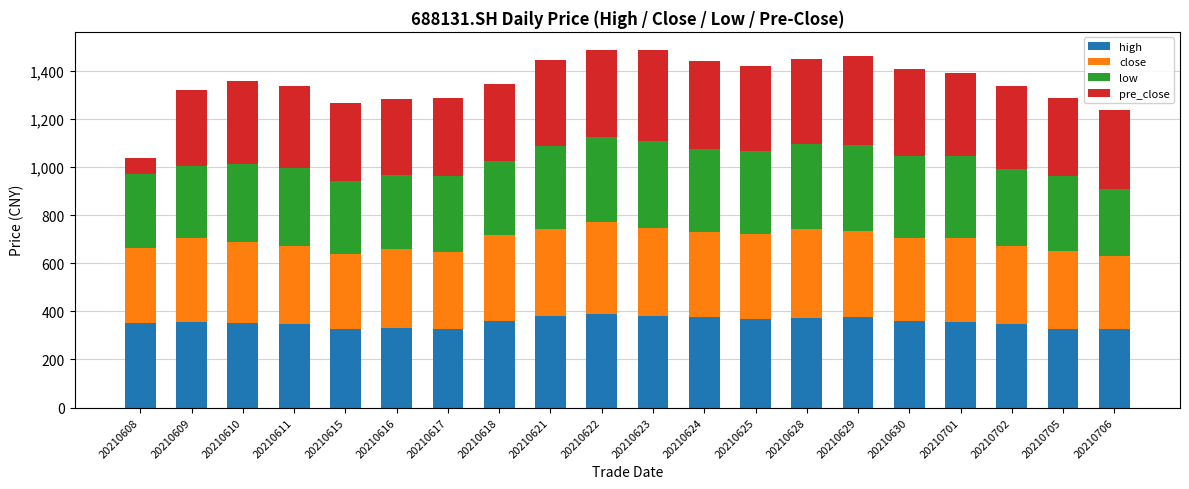

What is the maximum value for high?

390.0